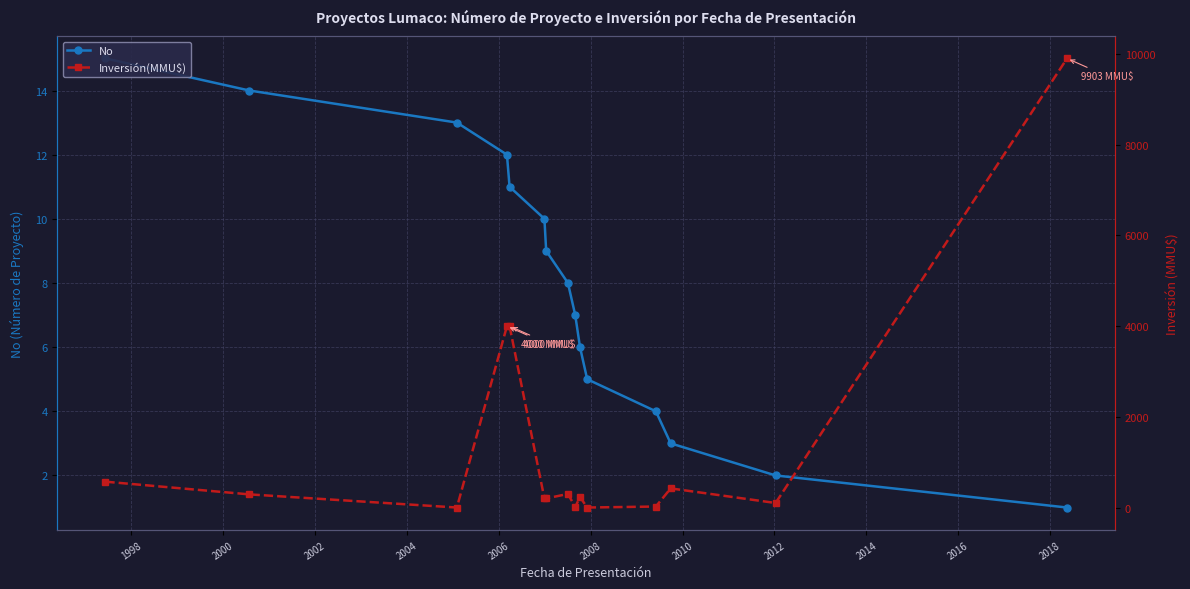

In Inversión(MMU$), how many points are lower than both neighbors (excluding endpoints)?

4